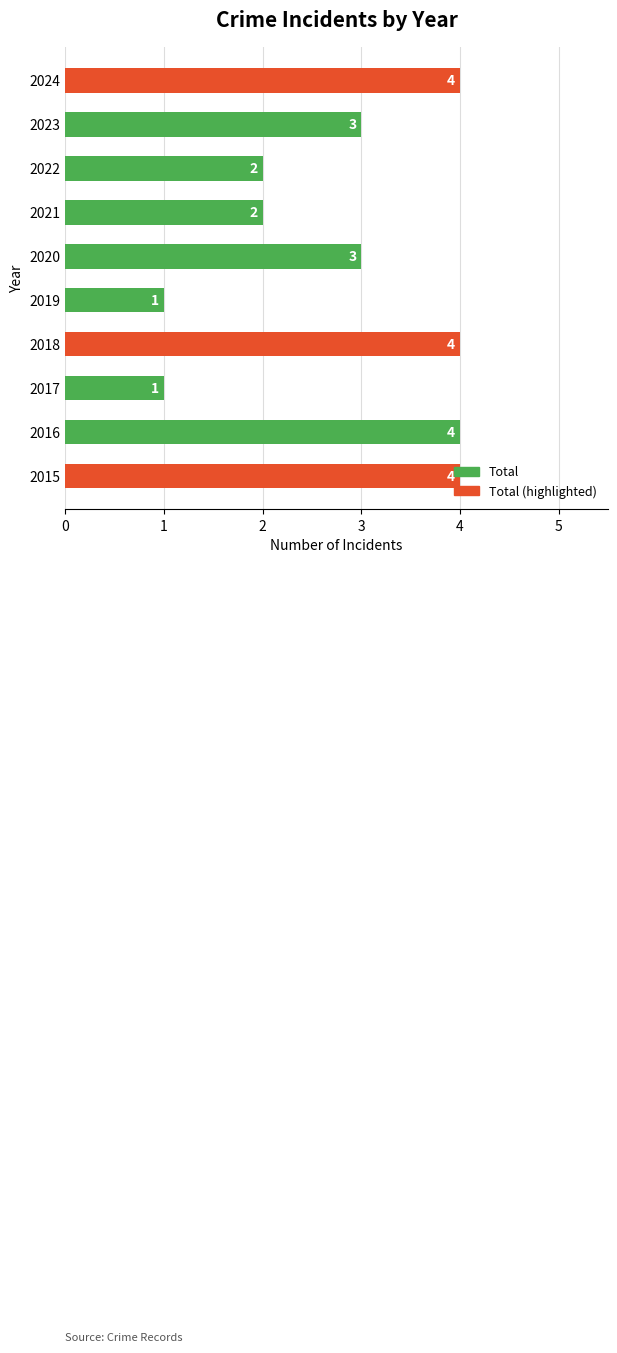

Between 2015 and 2019, which is larger?

2015